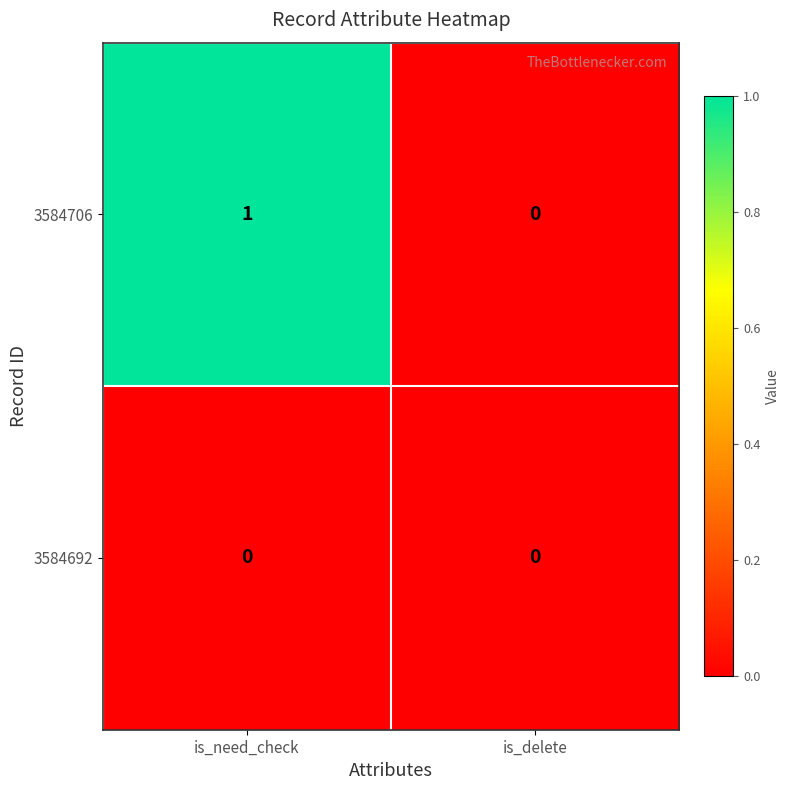

Rank the series at is_need_check from highest to lowest value.

3584706, 3584692